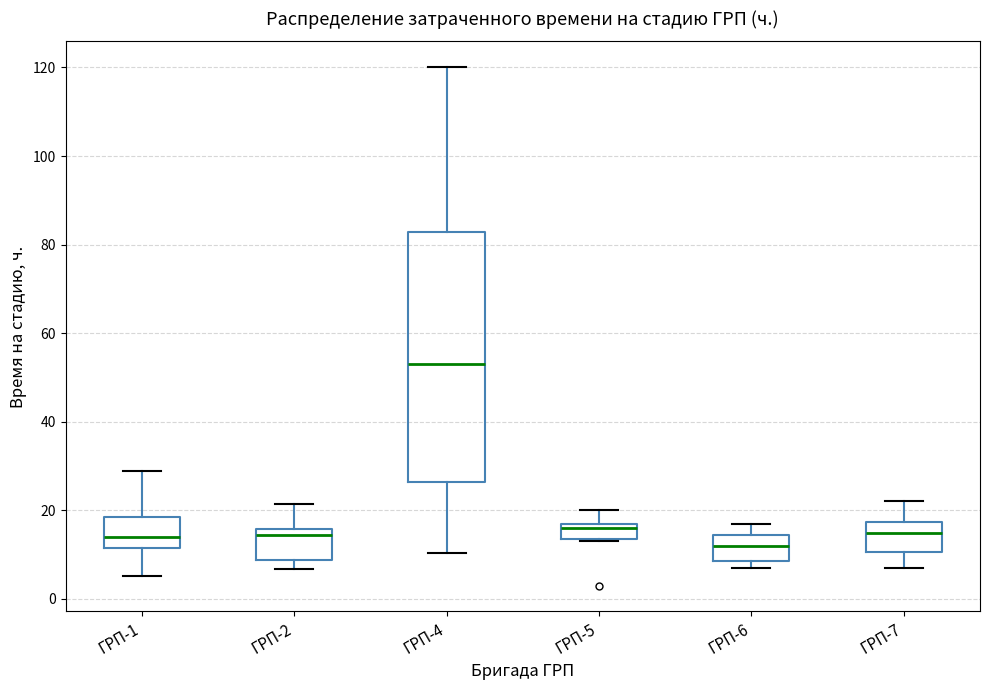

Where does the upper whisker of the box for ГРП-4 end on the y-axis? The values are not printed on the chart, so give them approximately, as read against the axis.

120